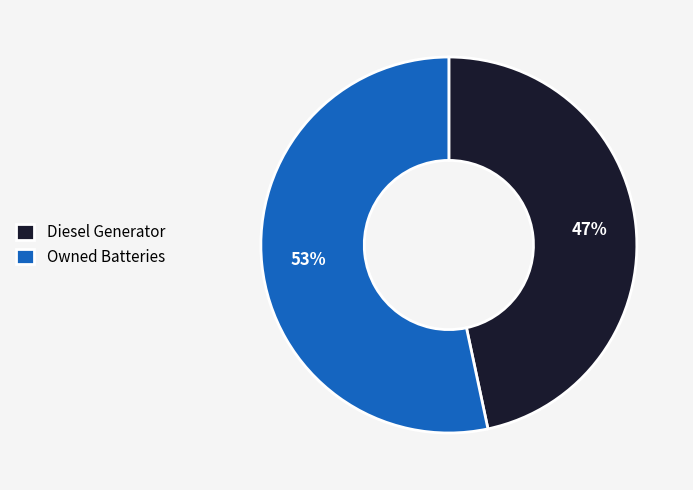

Is it true that Diesel Generator is 47% of the pie?

True